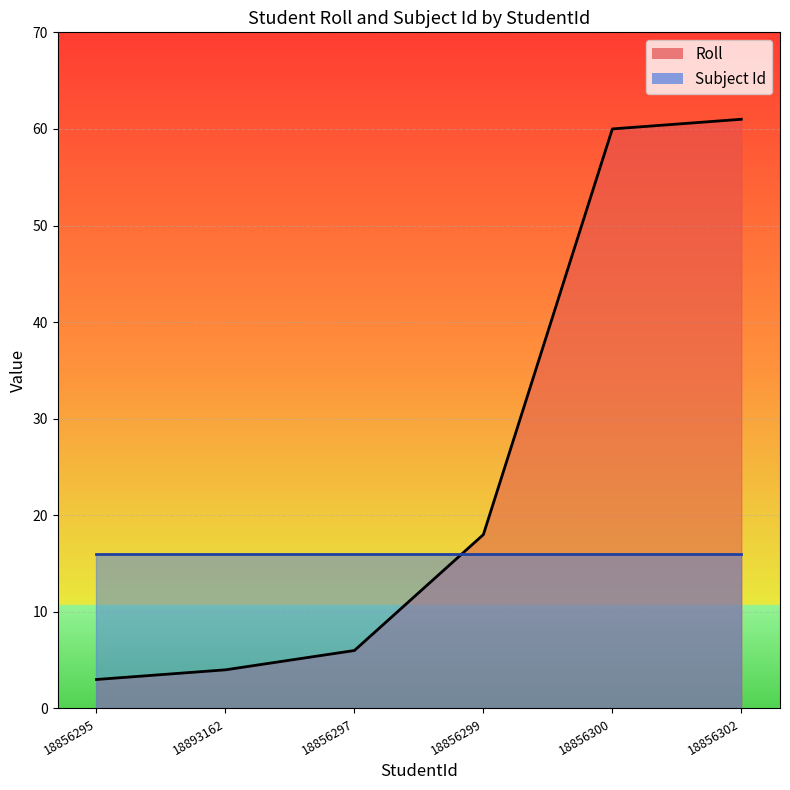

The chart shows a value of 40 at 18856302. True or false?

False